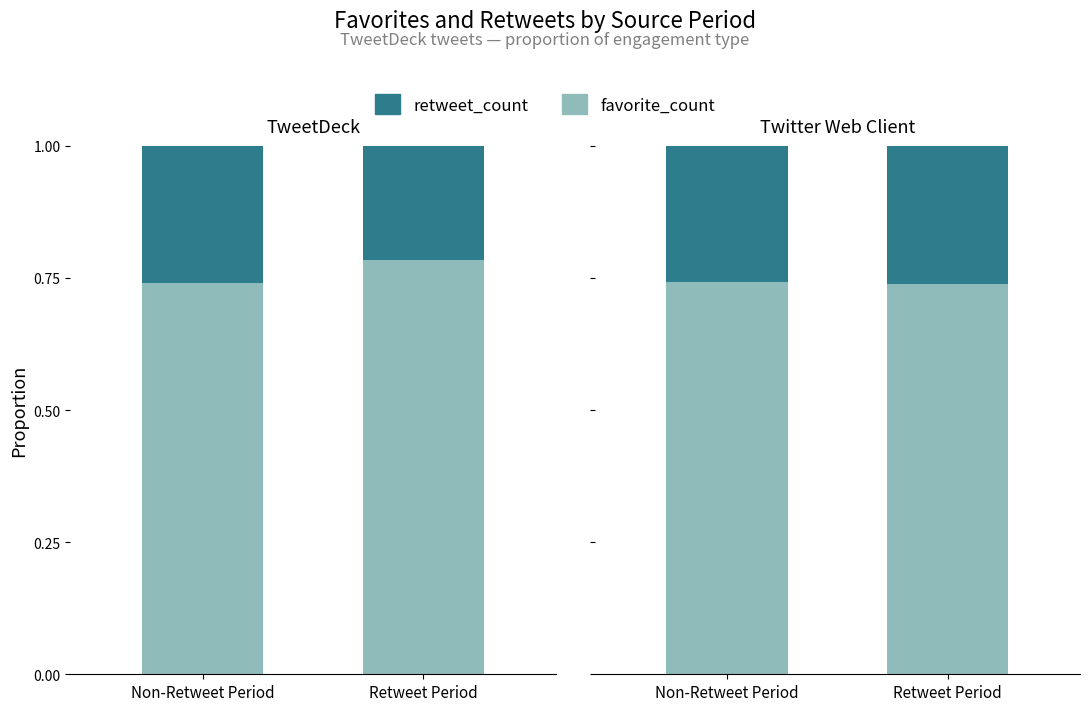

How many retweet_count values are between 0 and 1?

2